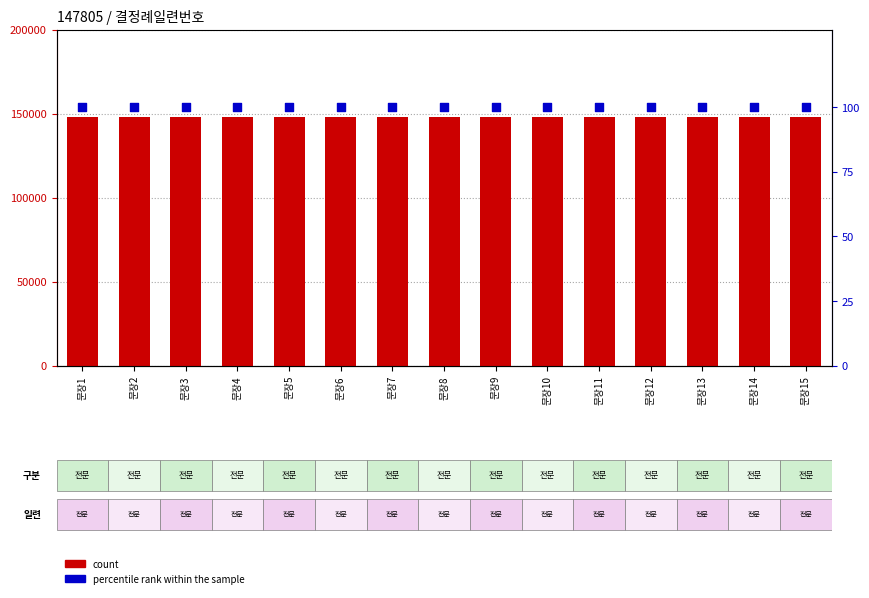

What is the total value across all series at 문장2?

147905